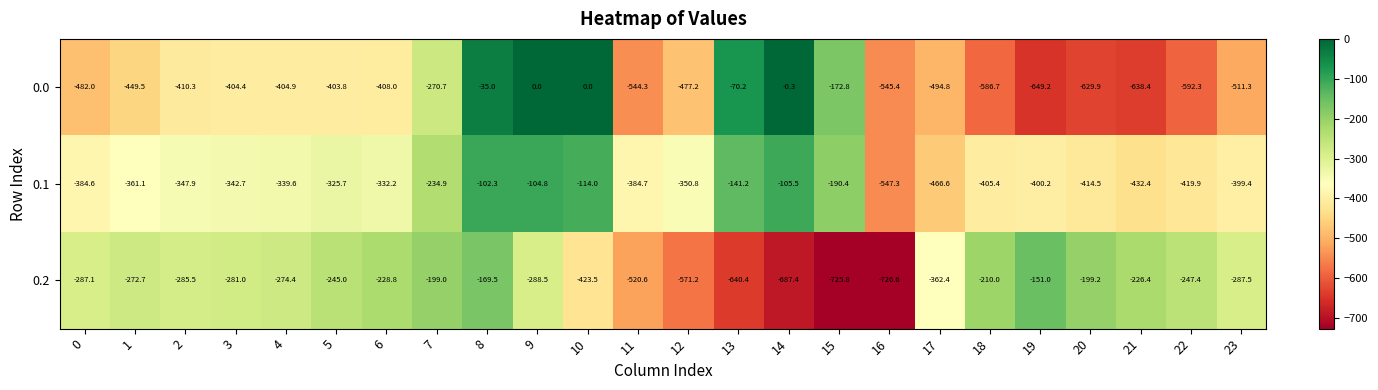

Where is 0.1 nearest to the value -324?

5